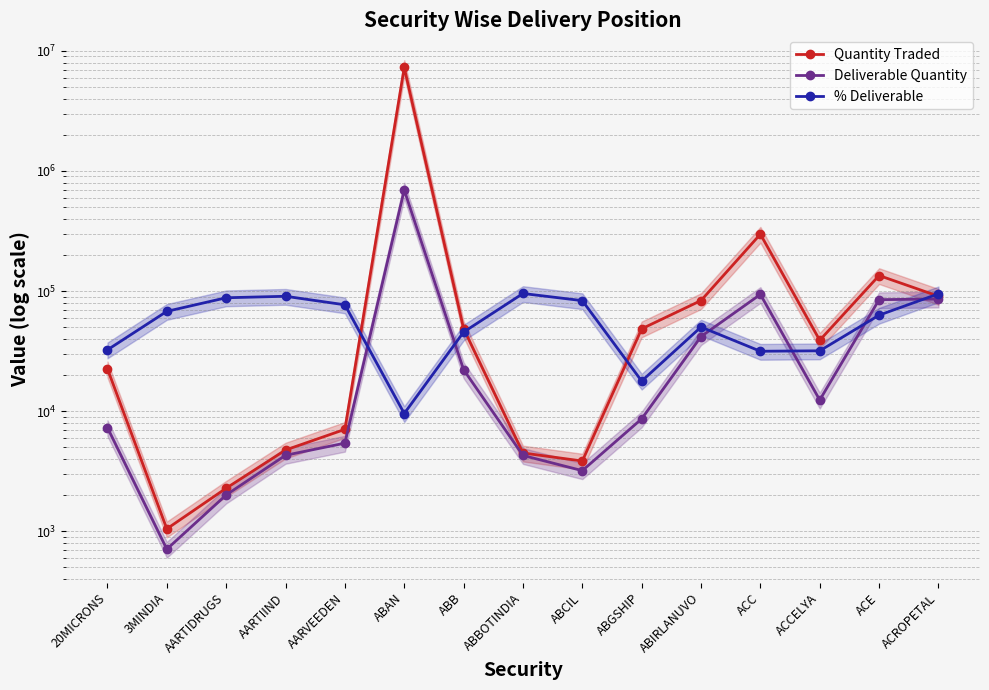

What value does the % Deliverable series have at ACE, to the nearest 10?

62930